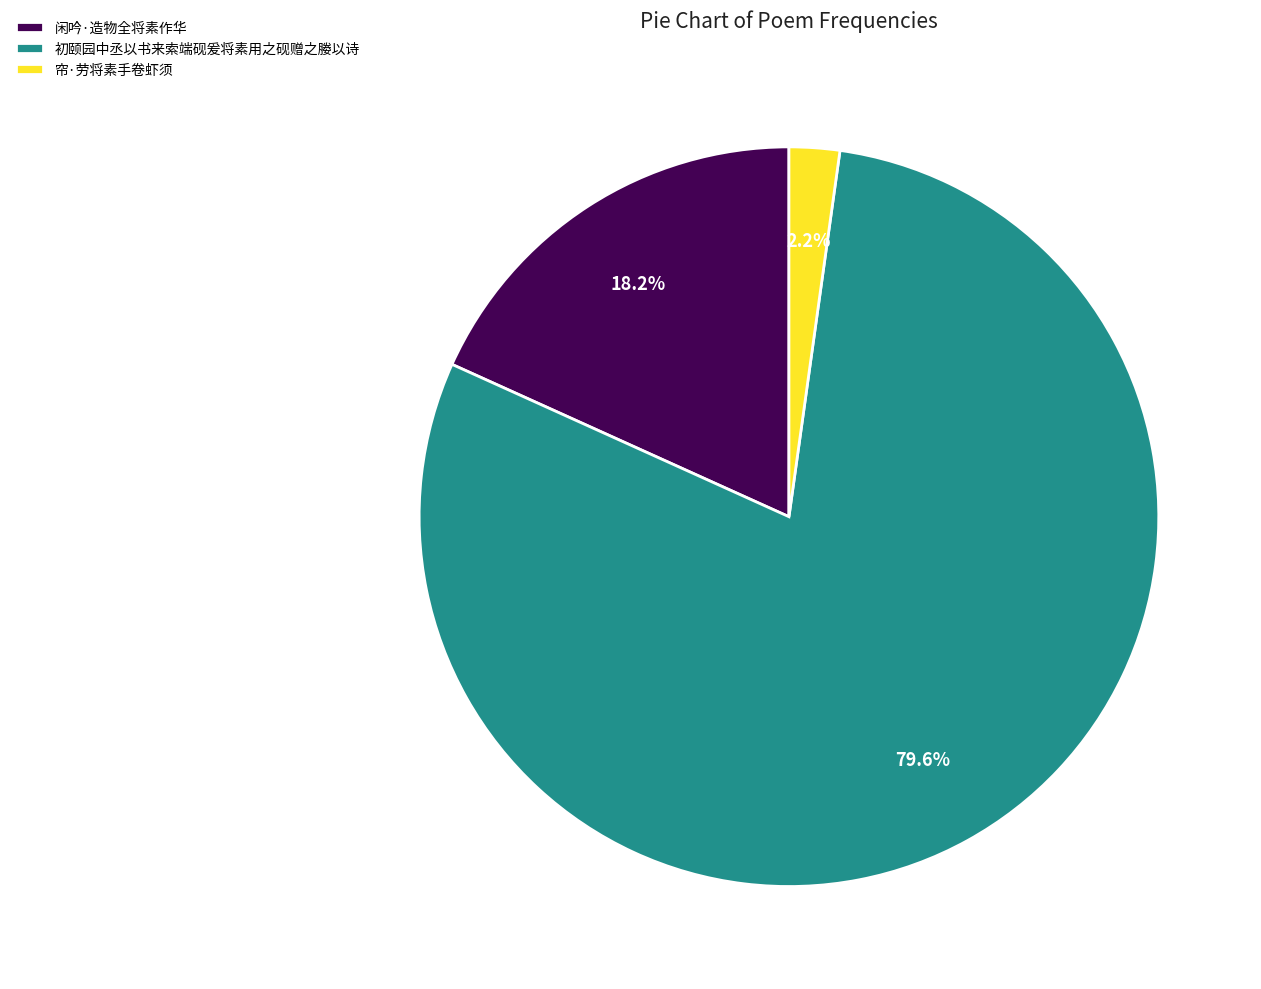

The 闲吟·造物全将素作华 slice represents 18% of the pie. True or false?

True